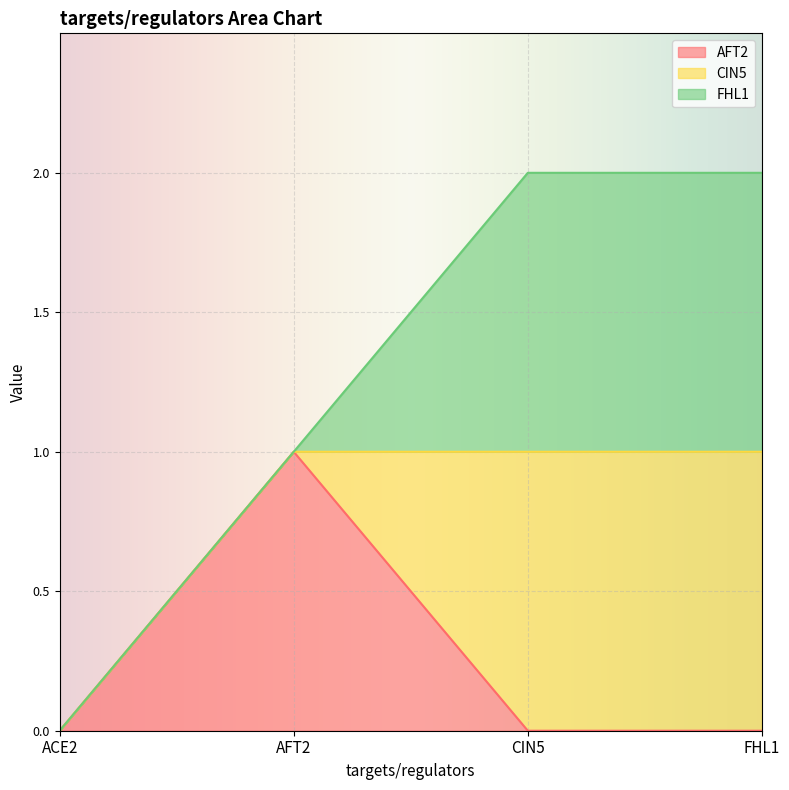

Is it true that FHL1 equals 1 at CIN5?

False